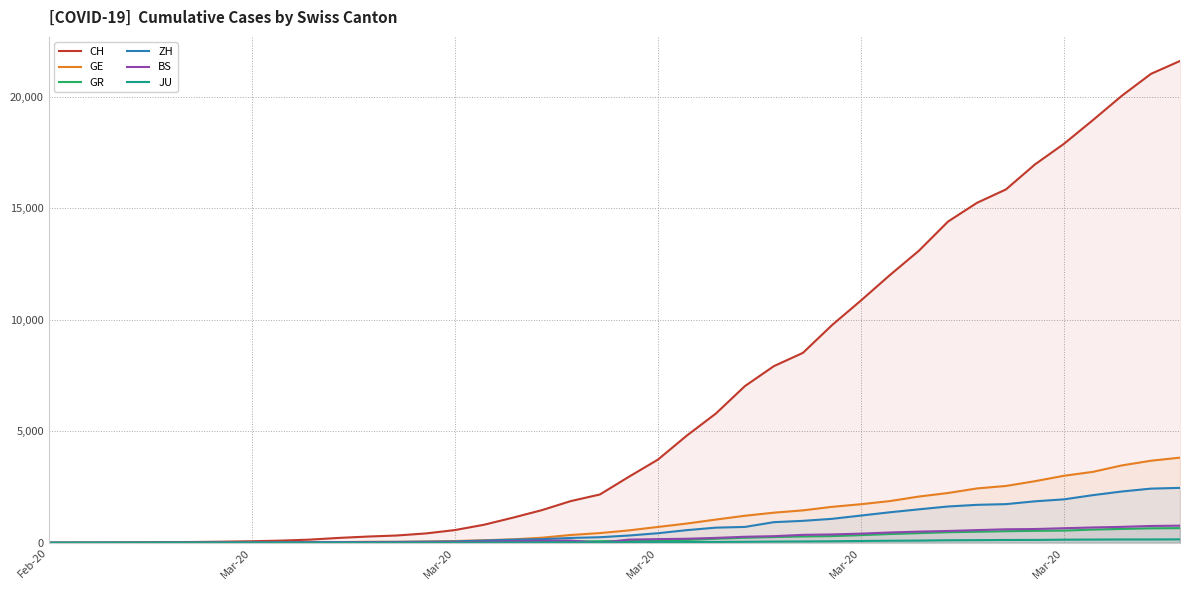

How many lines are shown in the chart?

6